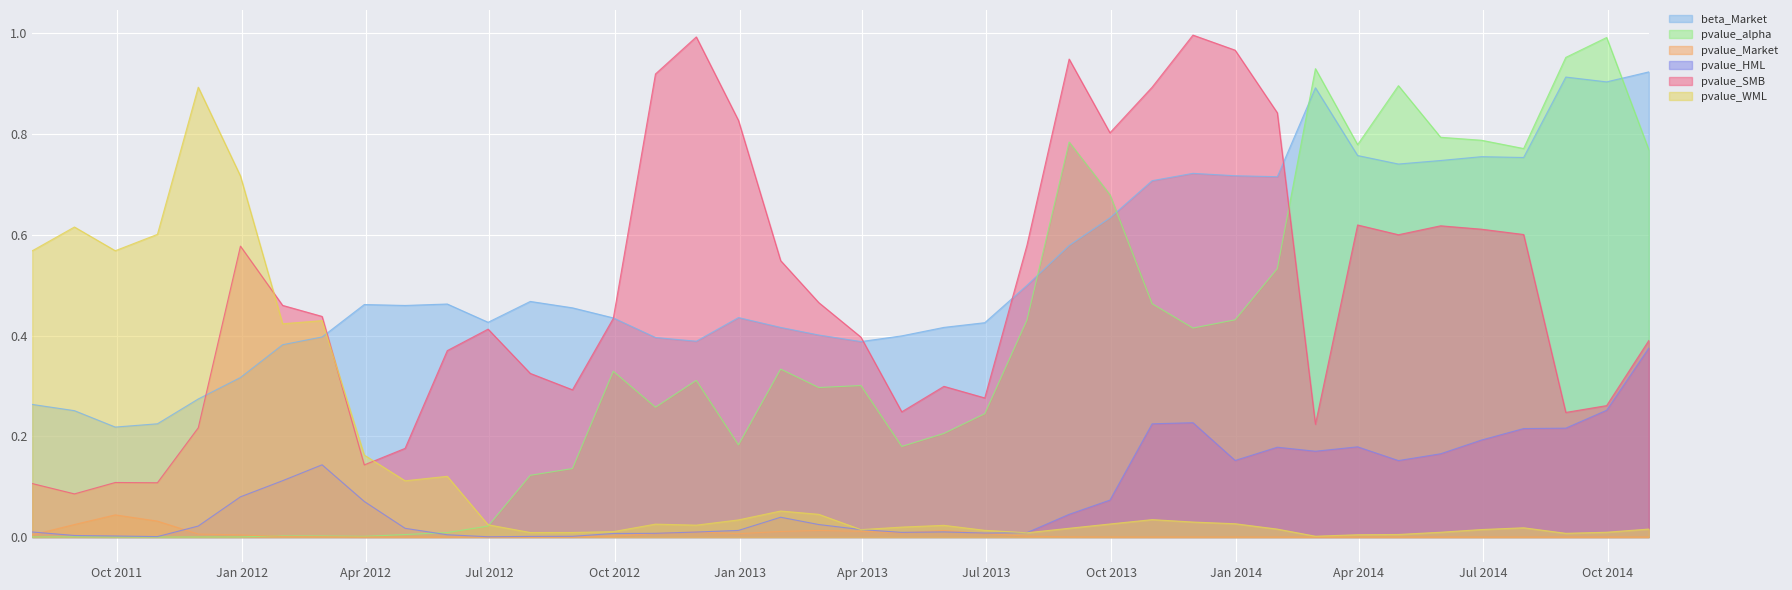

Which series ends up on top after the final intersection of pvalue_alpha and pvalue_HML?

pvalue_alpha